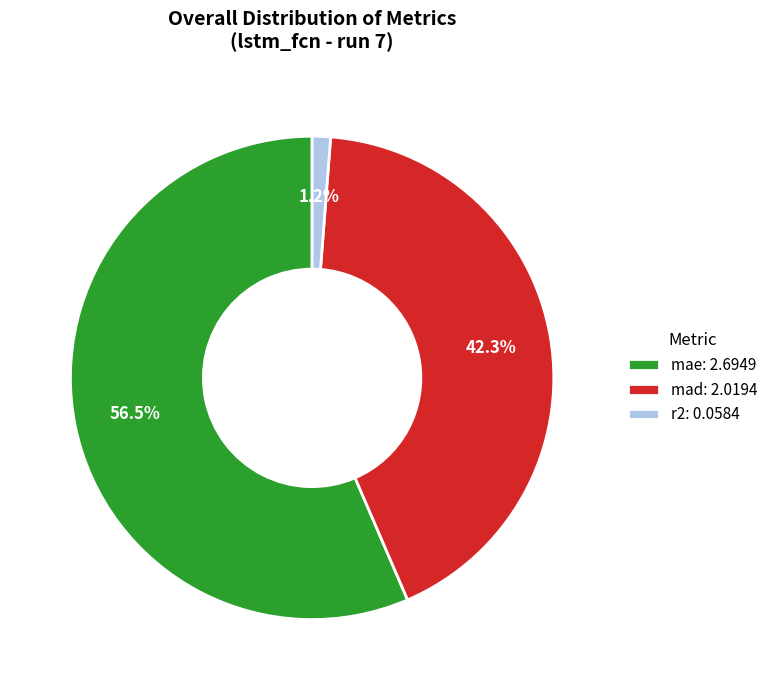

True or false: mae accounts for 47% of the total.

False